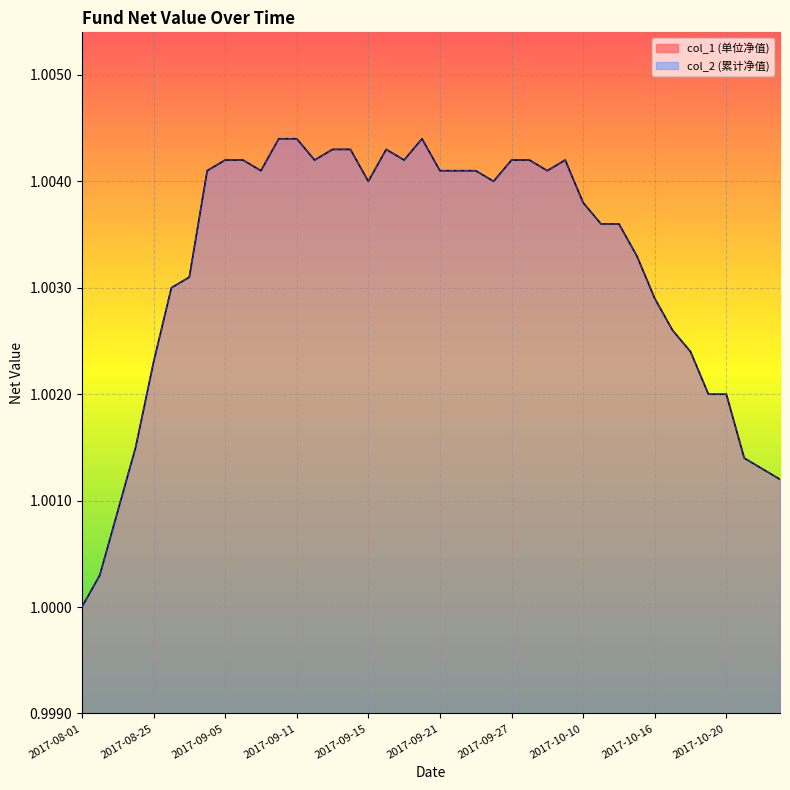

True or false: col_2_line and col_1_line intersect in this chart.

False